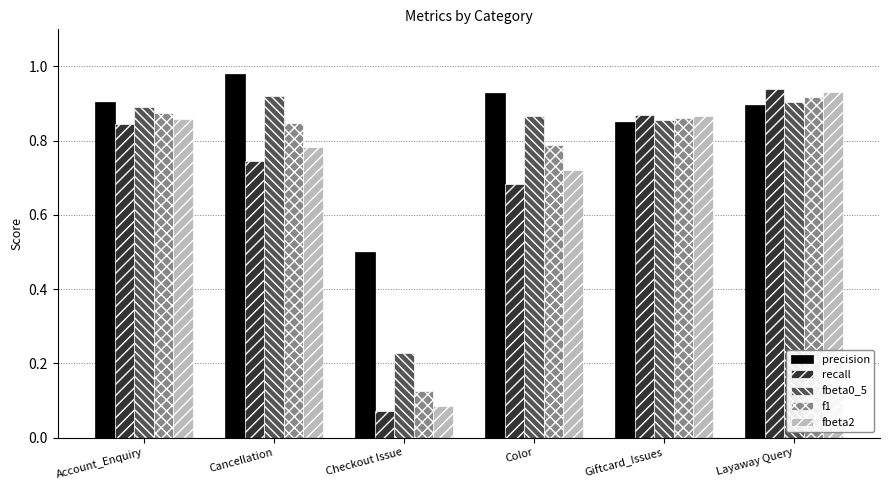

At which label does recall reach its peak?

Layaway Query